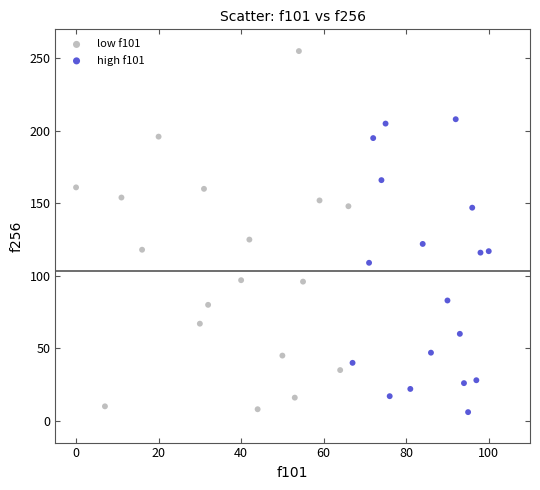

Which series contains the highest Y value?

low f101